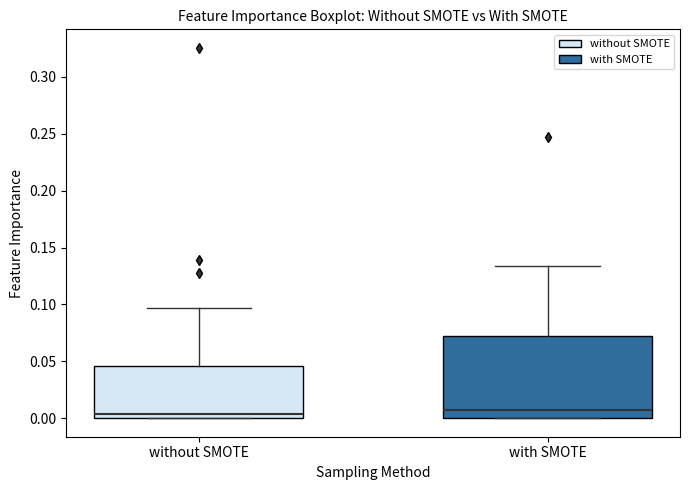

Where is the lower edge of the box for without SMOTE on the y-axis? The values are not printed on the chart, so give them approximately, as read against the axis.

0.000